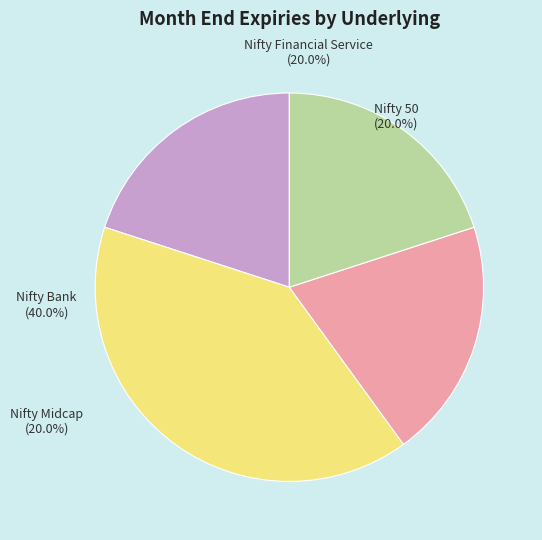

To the nearest percent, what is the combined percentage of Nifty 50 and Nifty Midcap?

40%